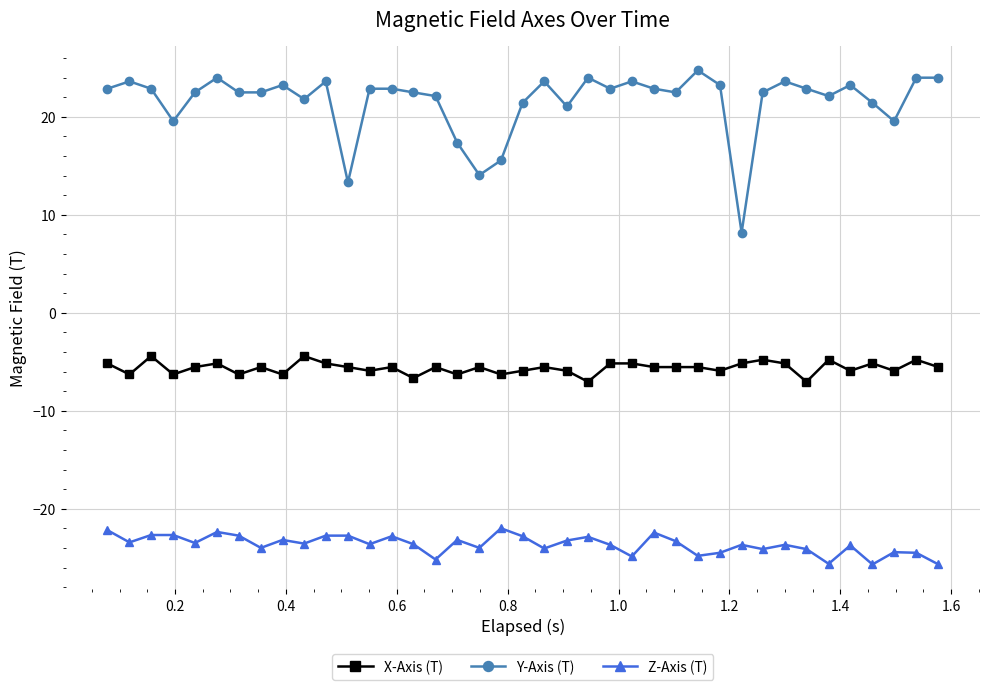

True or false: Y-Axis (T) and Z-Axis (T) cross at least once.

False